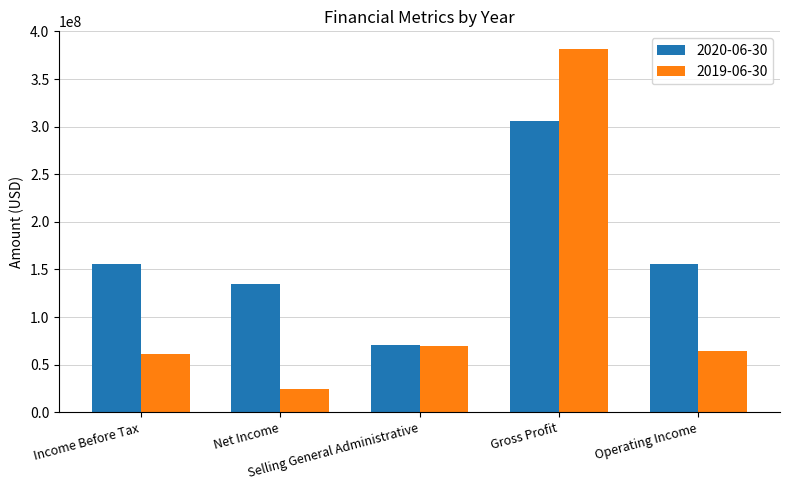

What is the highest value of the 2020-06-30 series?

306000000